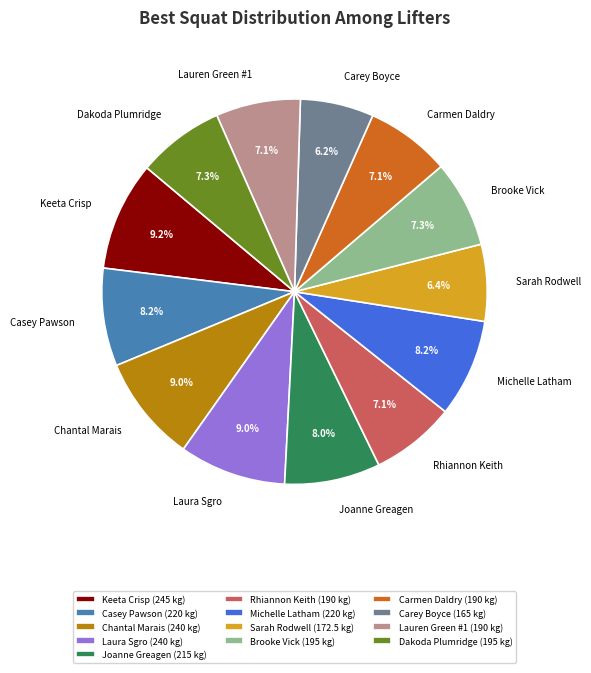

Combined, do Rhiannon Keith and Joanne Greagen account for over 50%?

No